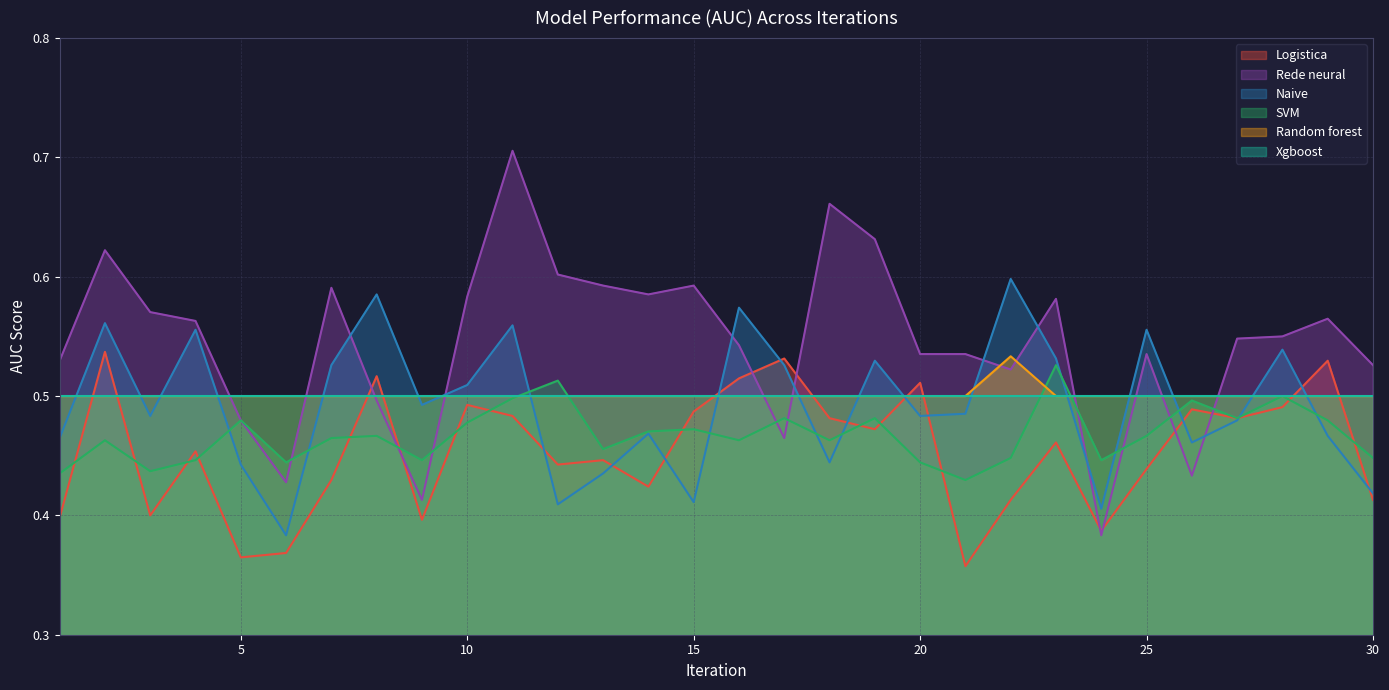

Which series has the largest range (max minus min)?

Rede neural